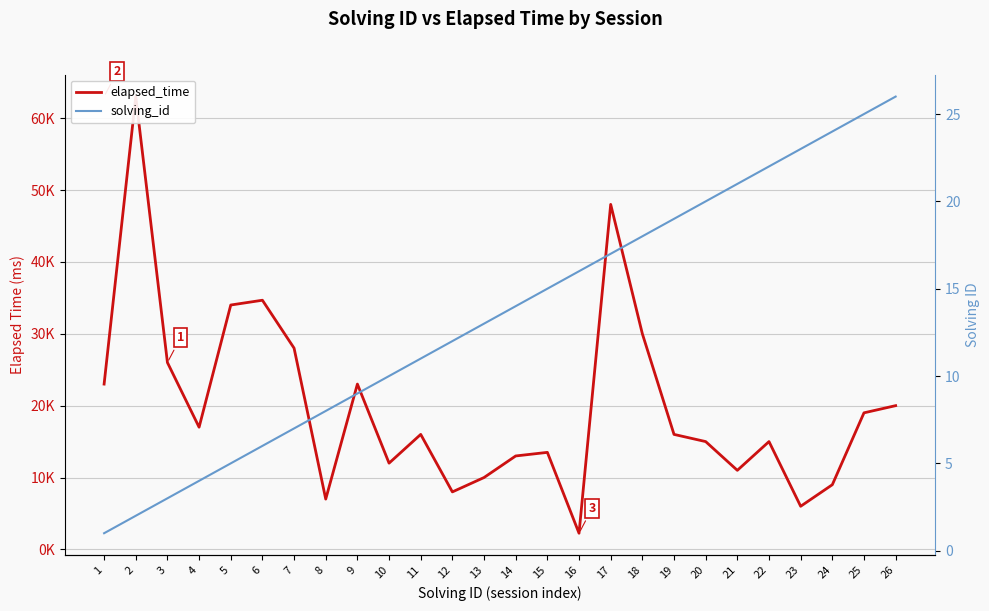

True or false: elapsed_time has a value of 23000 at 9.

True